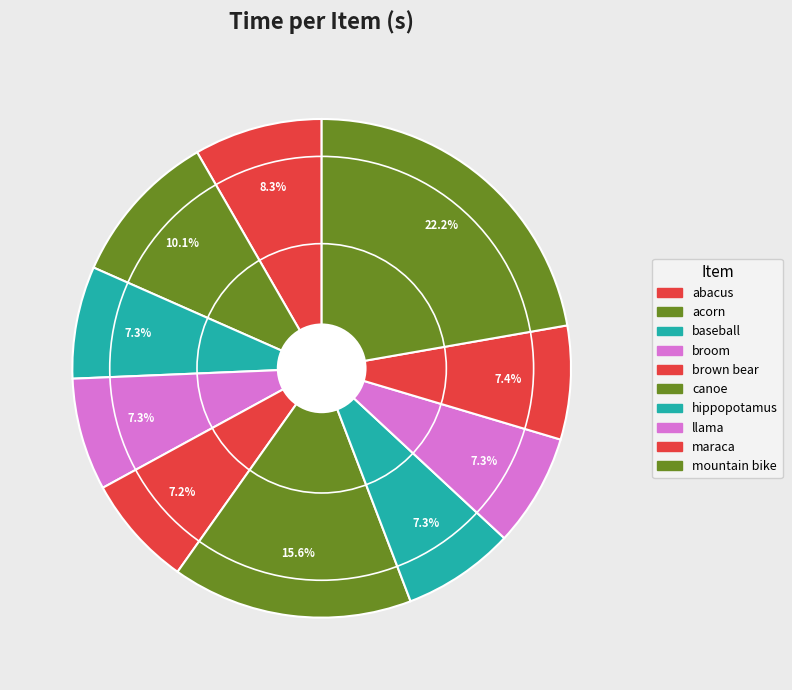

Rank the categories by value from highest to lowest.

mountain bike, canoe, acorn, abacus, maraca, llama, broom, baseball, hippopotamus, brown bear